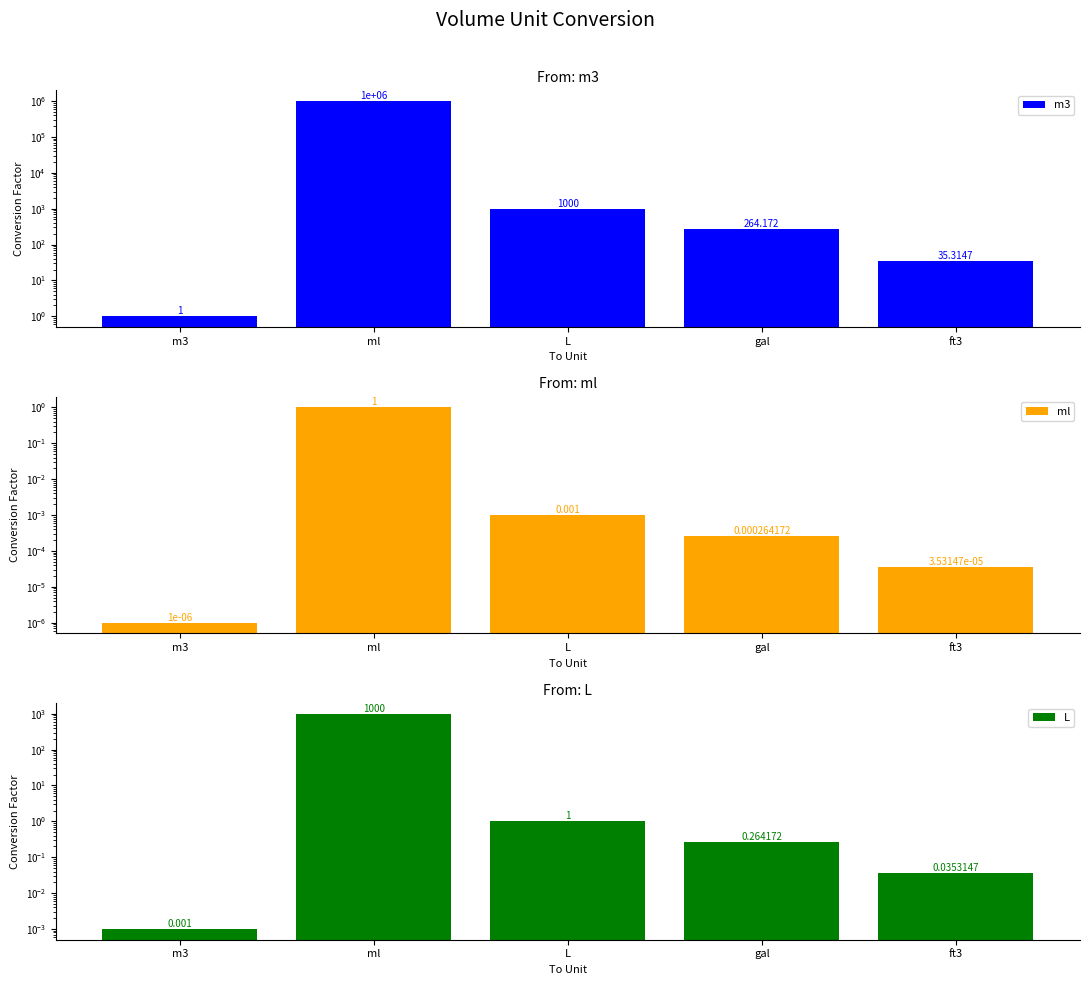

At which label does L reach its peak?

ml